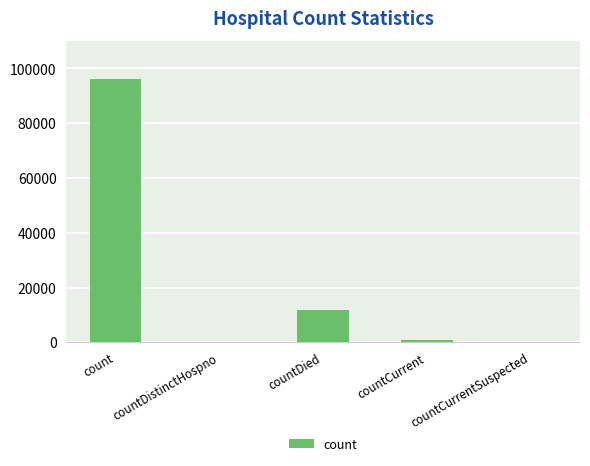

Are the bars horizontal?

No